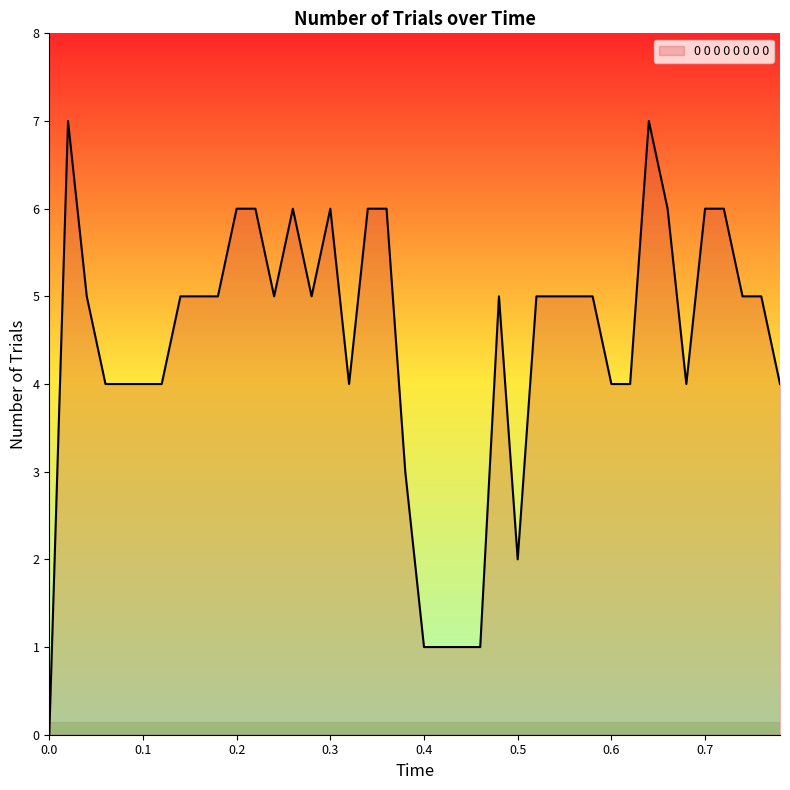

List the labels in order of value, largest first.

0.02, 0.64, 0.2, 0.22, 0.26, 0.3, 0.34, 0.36, 0.66, 0.7, 0.72, 0.04, 0.14, 0.16, 0.18, 0.24, 0.28, 0.48, 0.52, 0.54, 0.56, 0.58, 0.74, 0.76, 0.06, 0.08, 0.1, 0.12, 0.32, 0.6, 0.62, 0.68, 0.78, 0.38, 0.5, 0.4, 0.42, 0.44, 0.46, 0.0